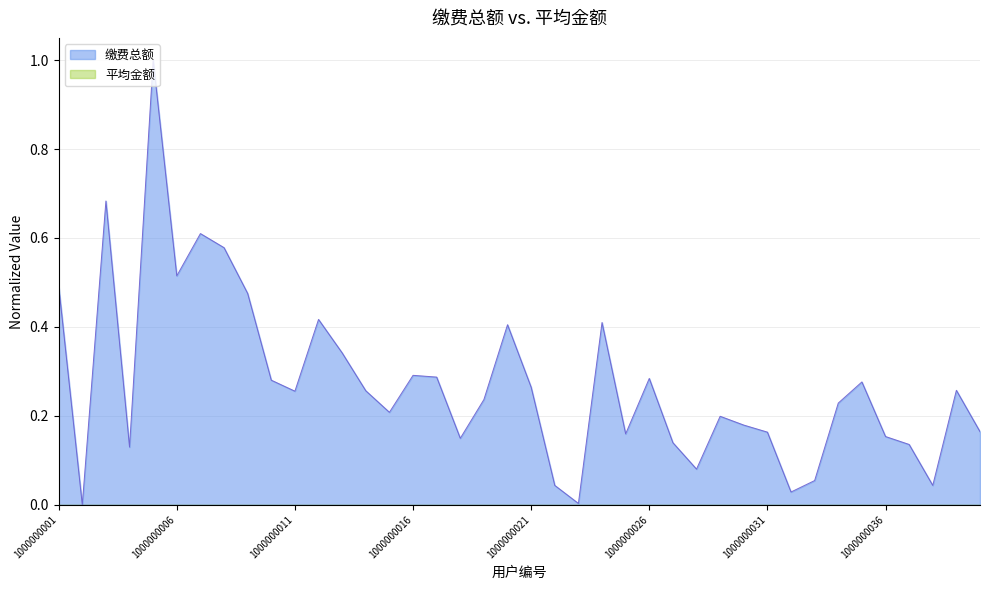

What value does the data have at 1000000028?

0.1